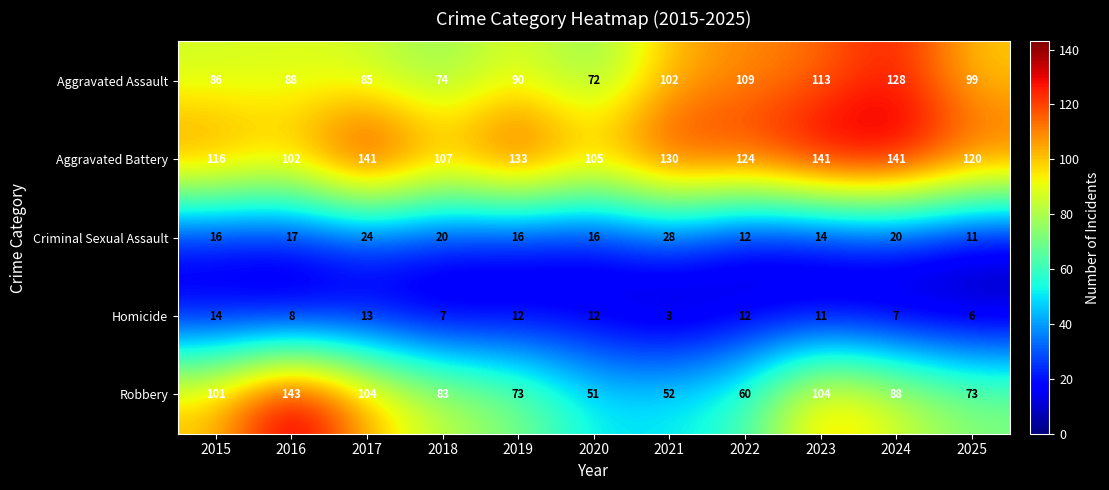

What is the difference between the Criminal Sexual Assault values at 2019 and 2018?

4